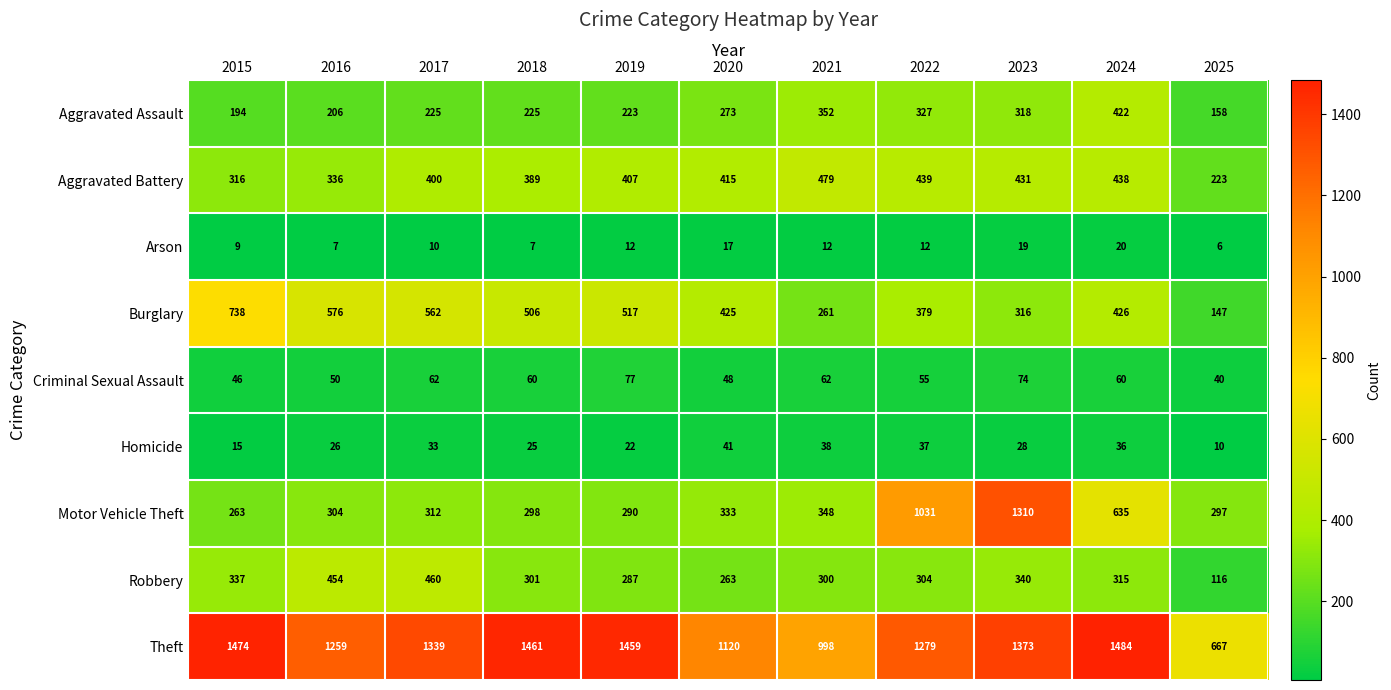

Rank the series by their maximum value, from lowest to highest.

Arson, Homicide, Criminal Sexual Assault, Aggravated Assault, Robbery, Aggravated Battery, Burglary, Motor Vehicle Theft, Theft